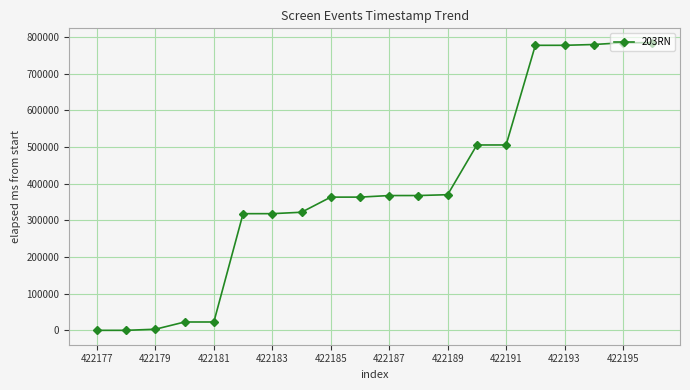

What is the average value?

387494